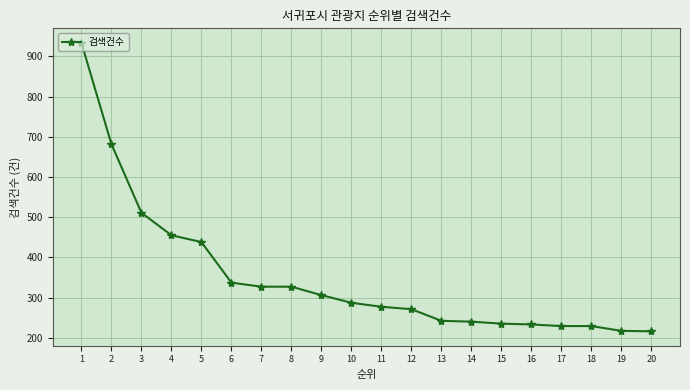

What is the difference between the values at 17 and 7?

98